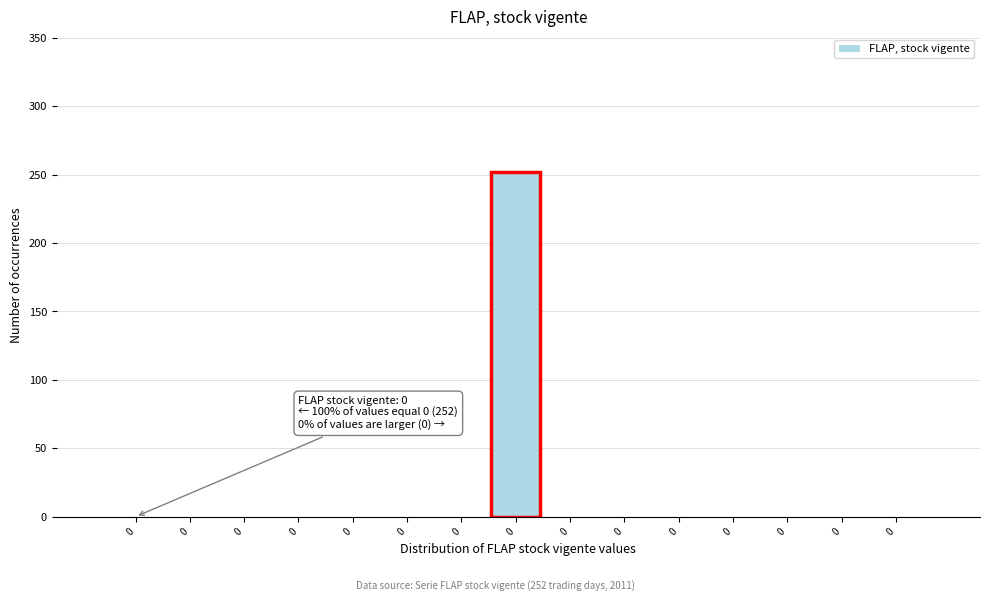

How many distinct data groups are displayed?

1